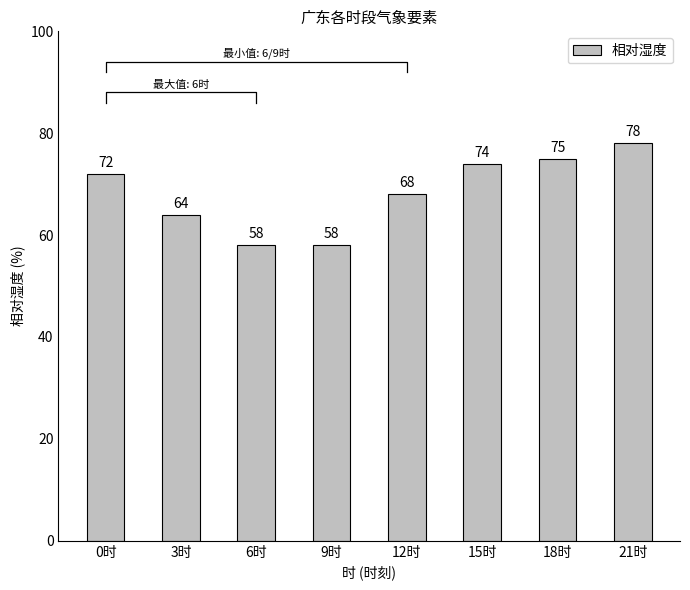

Does the chart contain stacked bars?

No